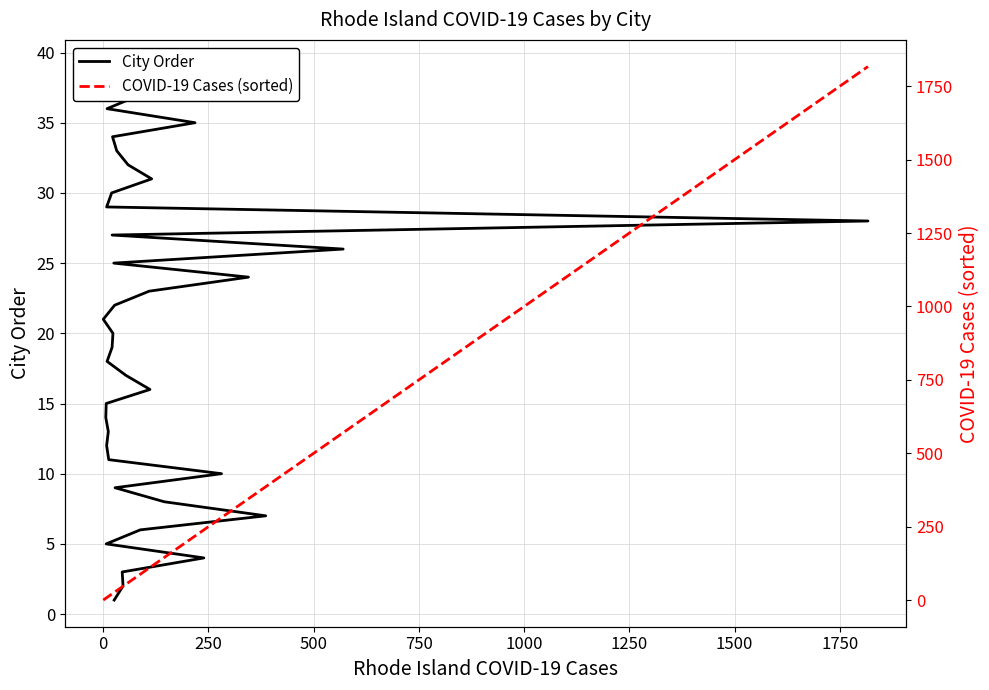

The City Order series shows 1 at 500. True or false?

False